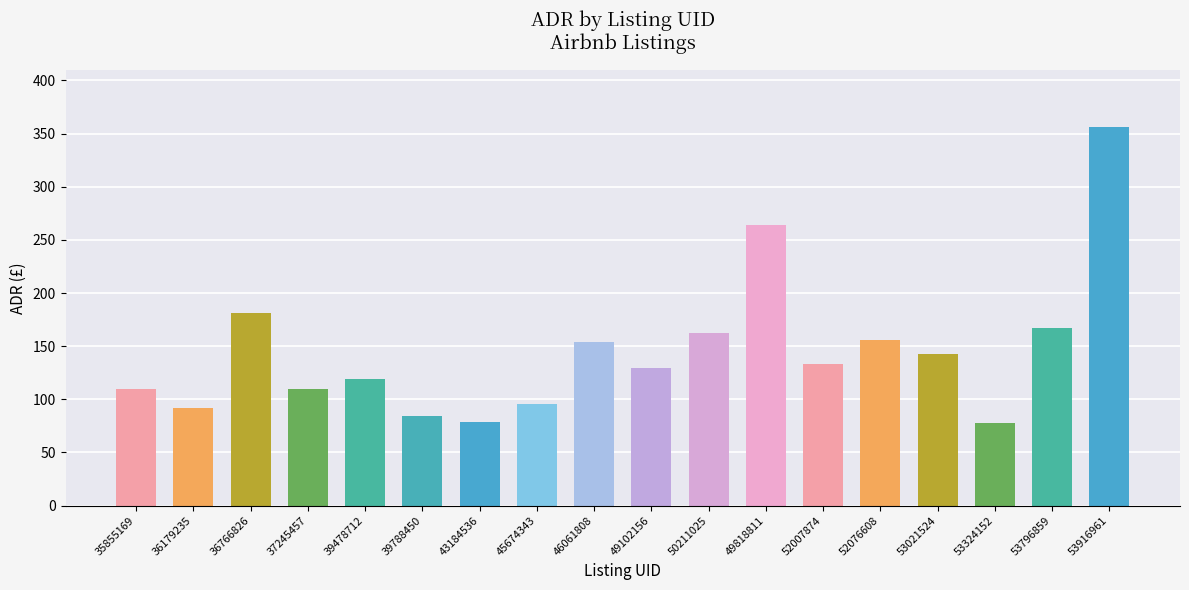

What is the smallest value displayed?

77.5